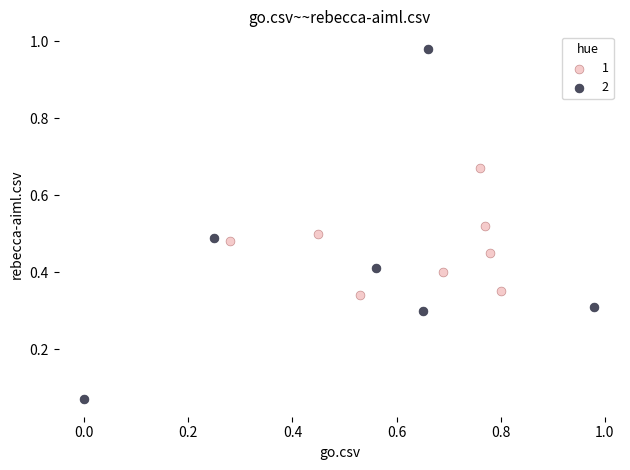

What are all the series names shown in the legend?

1, 2